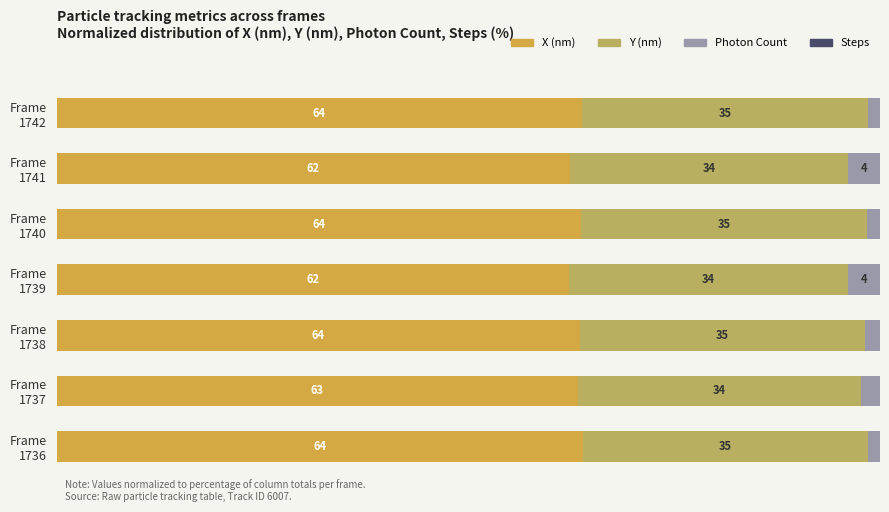

What are all the series names shown in the legend?

X (nm), Y (nm), Photon Count, Steps